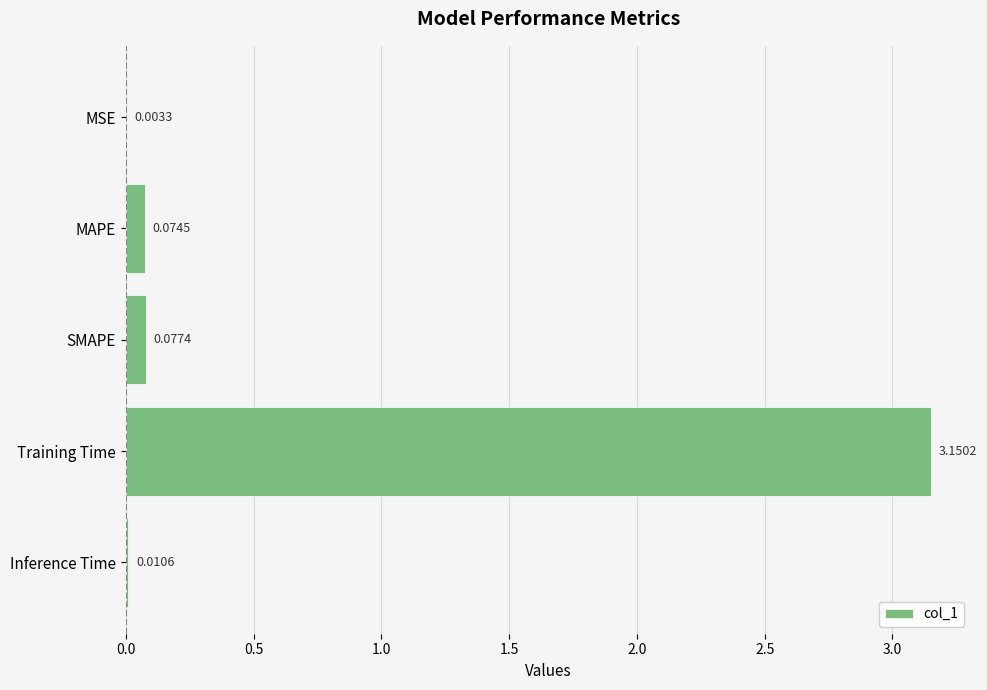

At which label is the value closest to 1?

SMAPE